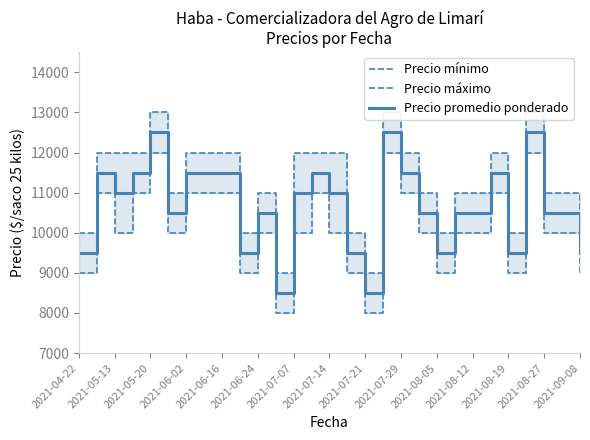

What is the highest value of the Precio promedio ponderado series?

12500